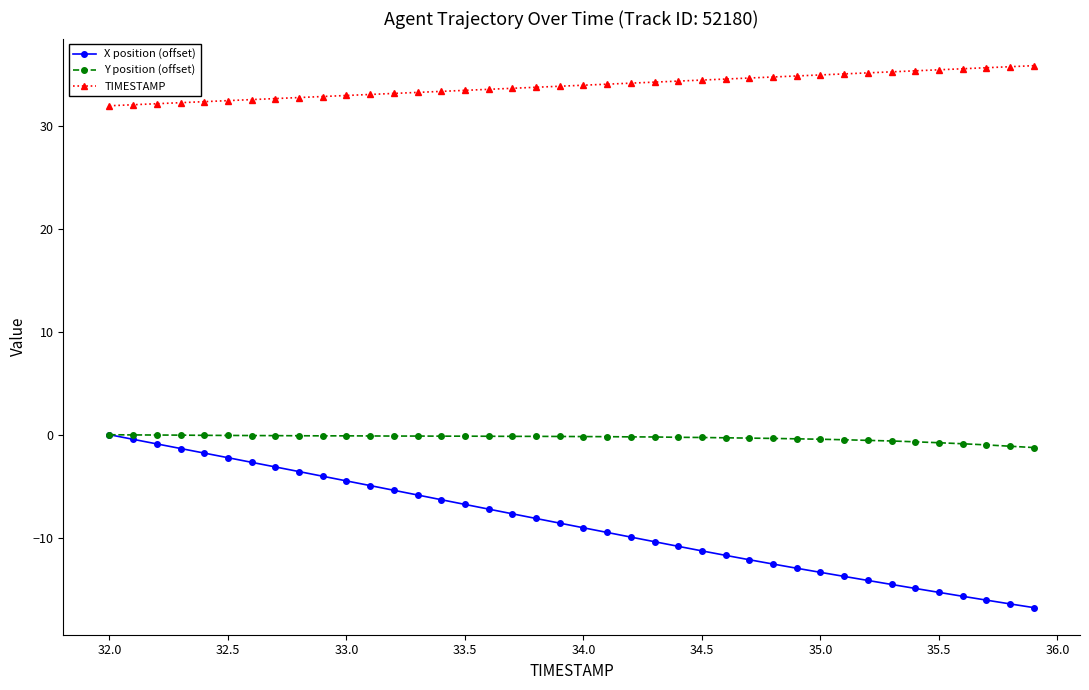

What is the value of the X position (offset) point at the 12th from the left?

-4.9